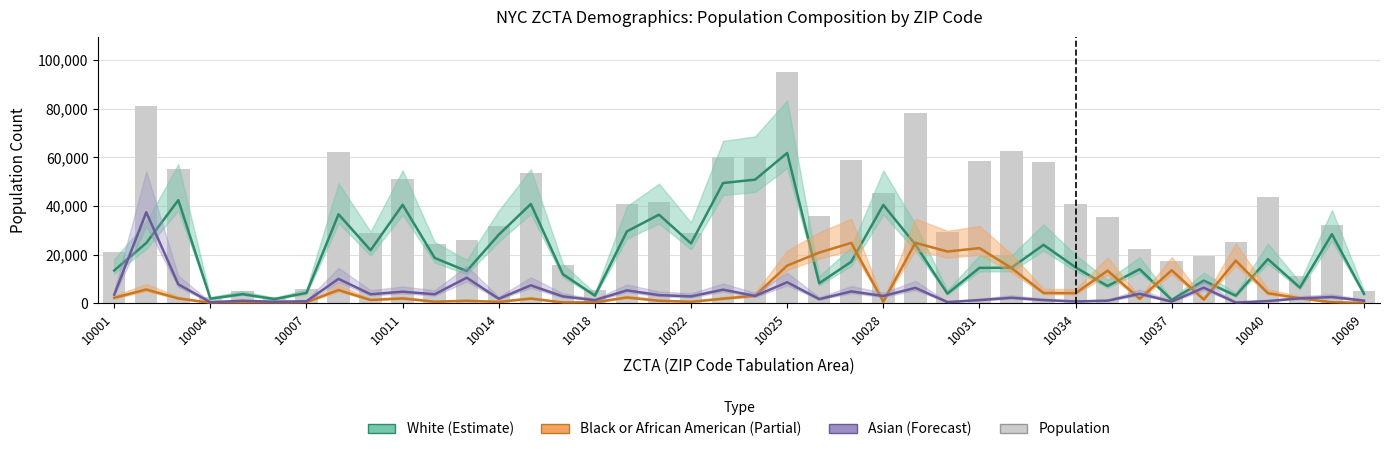

Count the number of categories in the chart.

40